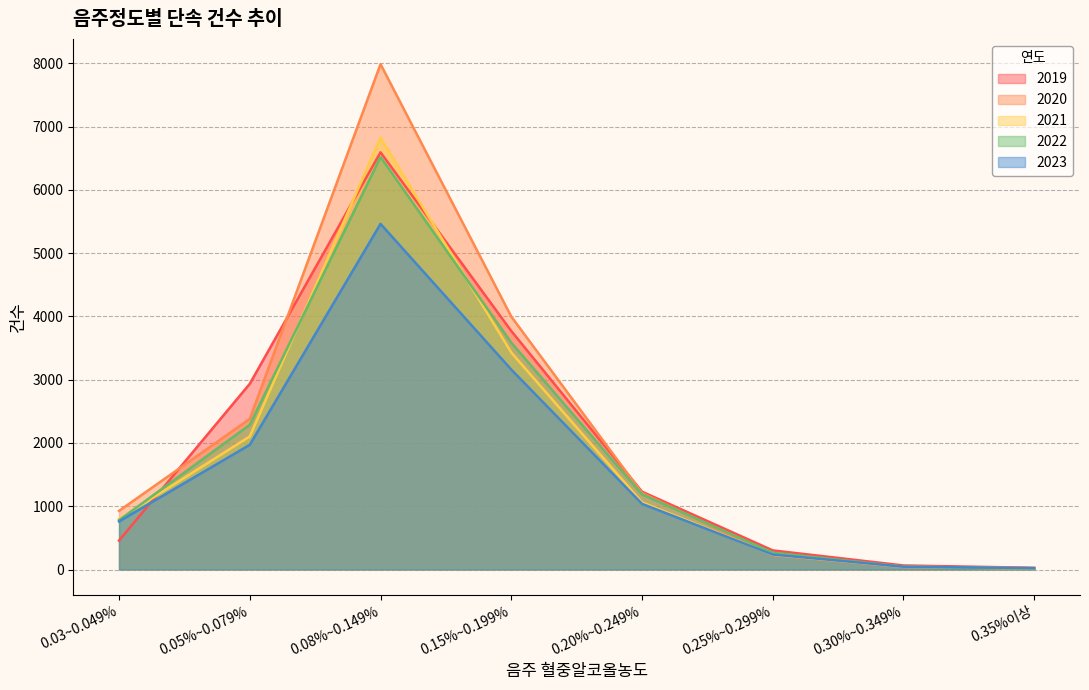

At how many categories does at least one series exceed 6441?

1